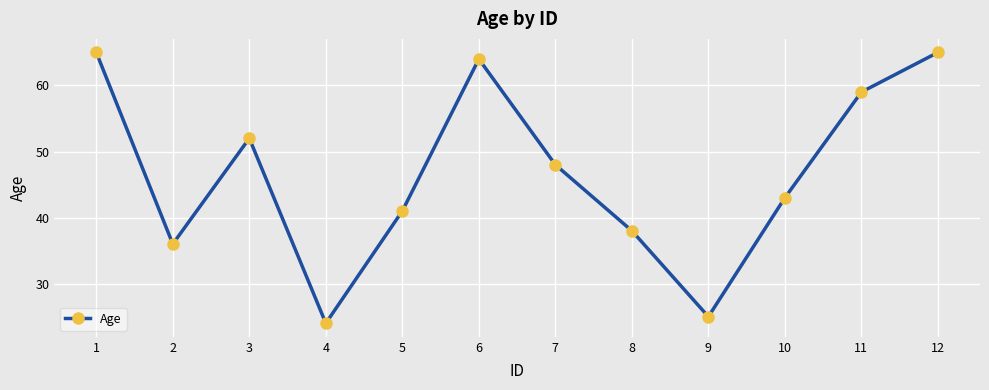

What is the change in value from 6 to 8?

-26